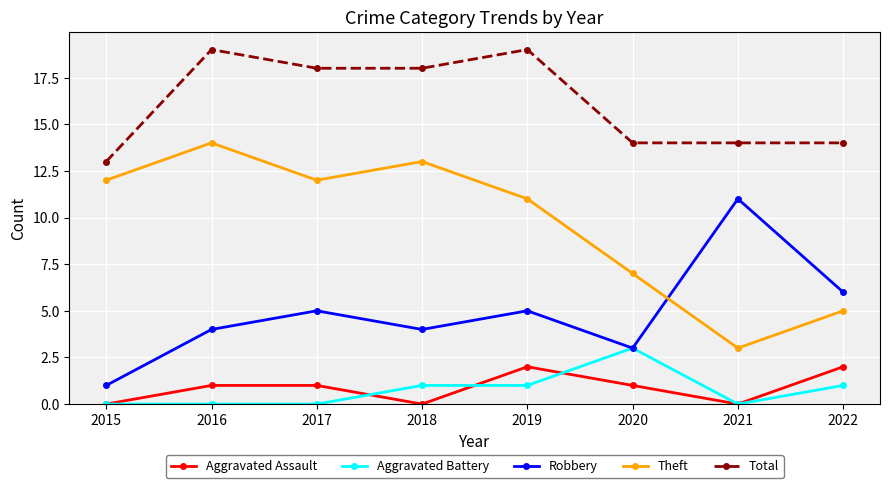

How many values in the Robbery series are below 5?

4